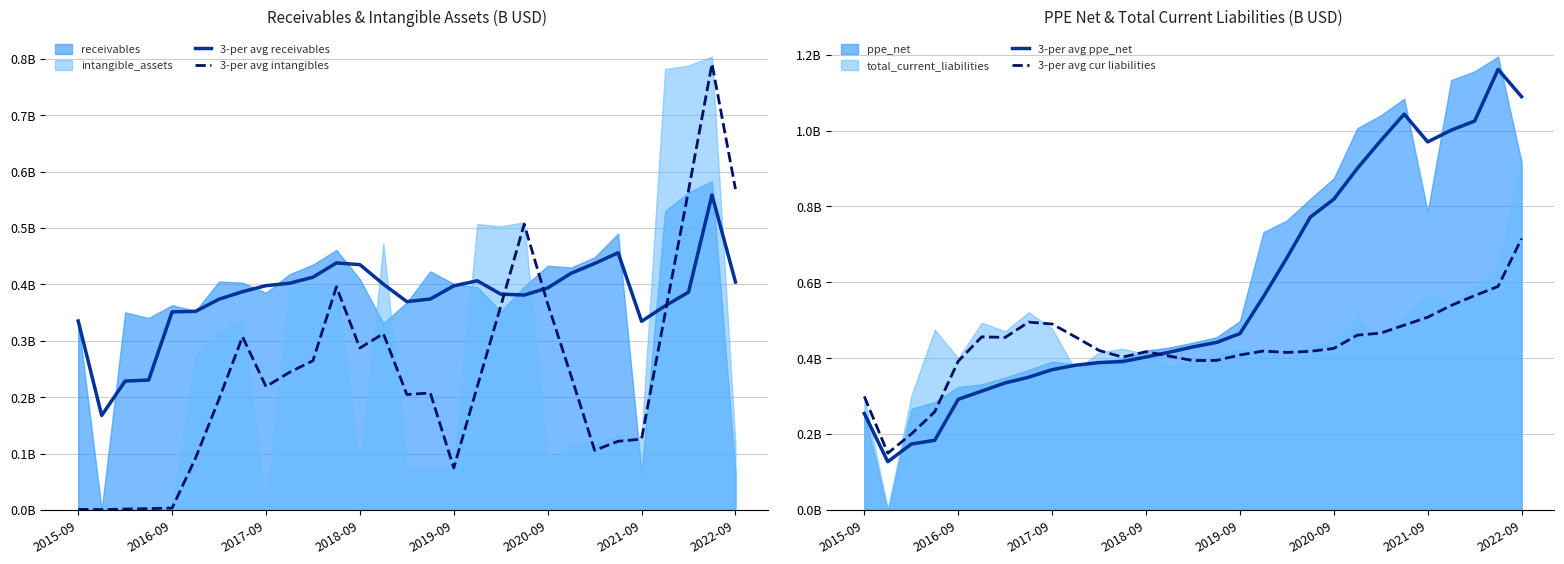

True or false: 3-per avg intangibles and 3-per avg cur liabilities intersect in this chart.

True